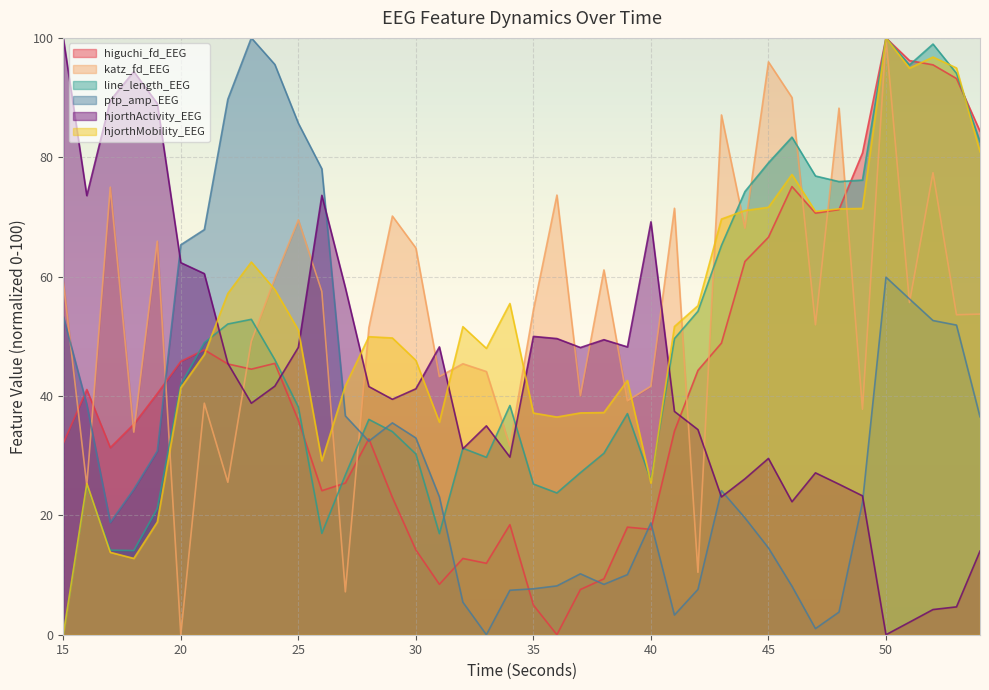

At which label does hjorthMobility_EEG first exceed 51?

22